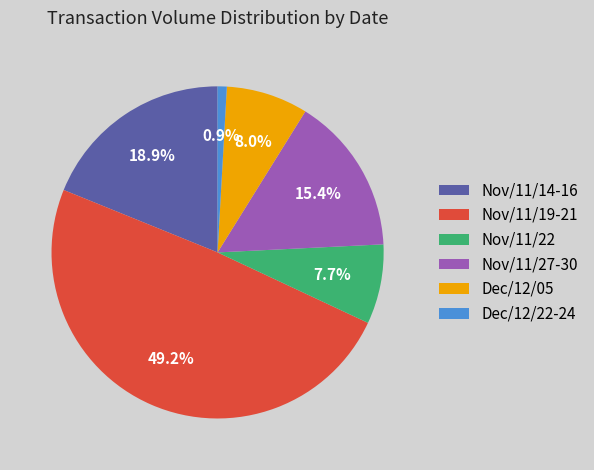

Is there any slice that represents more than half of the pie?

No